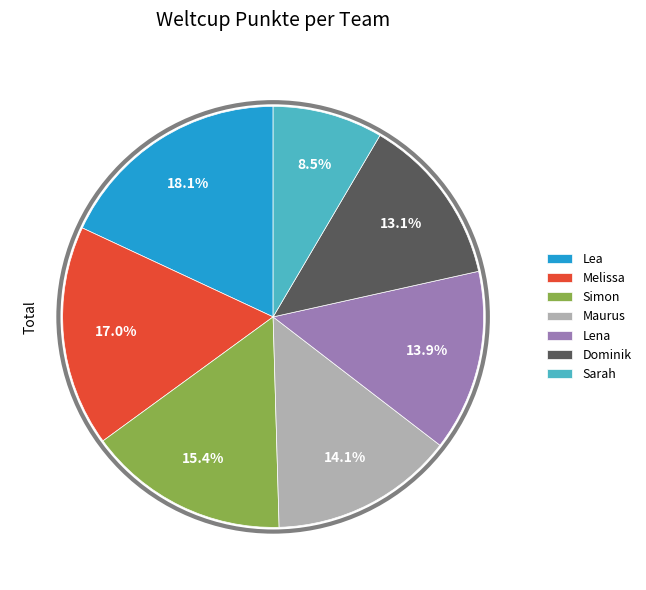

What percentage is the Lena slice, to the nearest percent?

14%